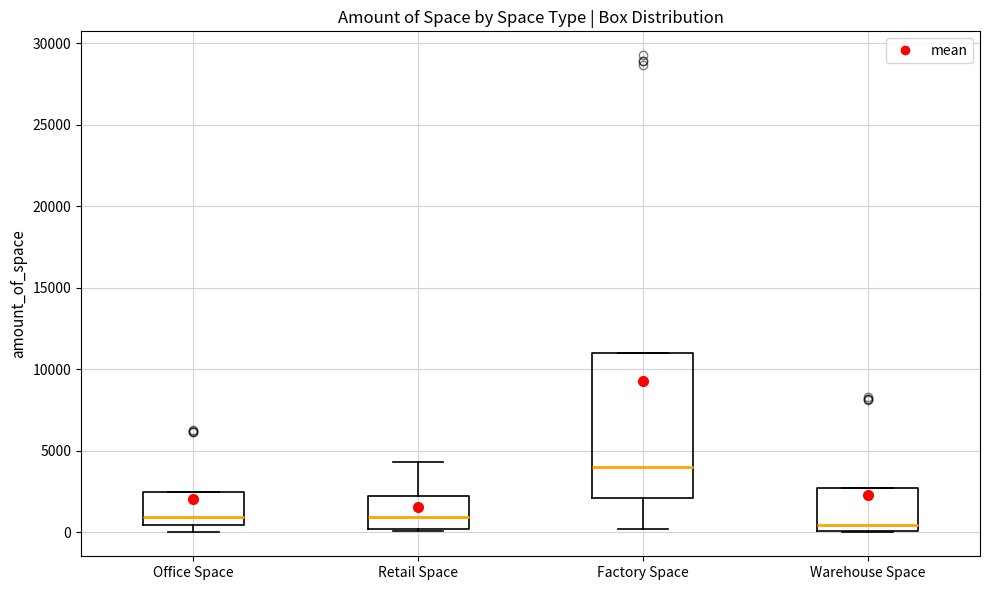

Reading left to right, read every box against the y-axis: the position of its median line, the range the box covers, and the ends of its whiskers. The values are not printed on the chart, so give them approximately, as read against the axis.

Office Space: median 1000, box 500 to 2500, whiskers 0 to 2500
Retail Space: median 1000, box 0 to 2000, whiskers 0 (just below the box's lower edge) to 4500
Factory Space: median 4000, box 2000 to 11000, whiskers 0 to 11000
Warehouse Space: median 500, box 0 to 2500, whiskers 0 to 2500